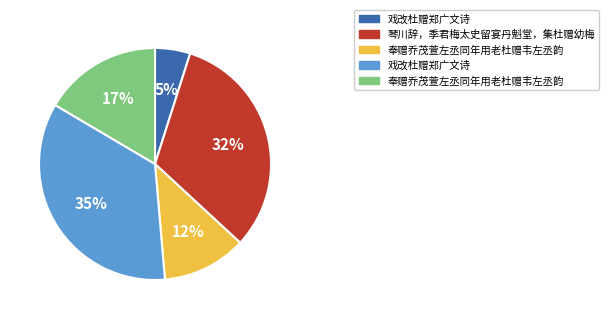

To the nearest percent, what is the average slice percentage?

20%